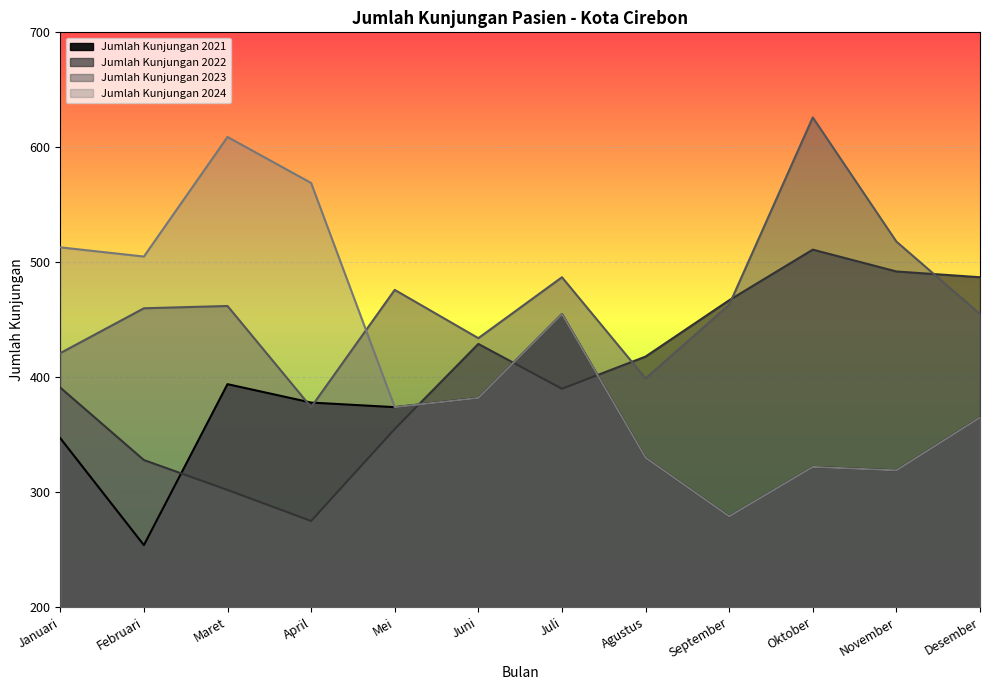

What position from the left is April?

4